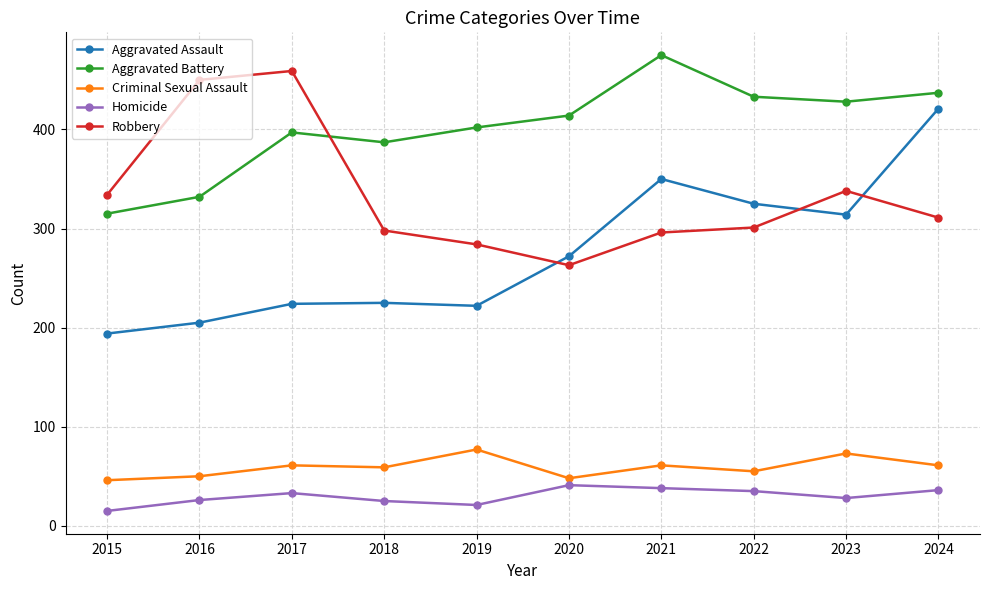

True or false: Criminal Sexual Assault has more than 0 points higher than both neighbors.

True